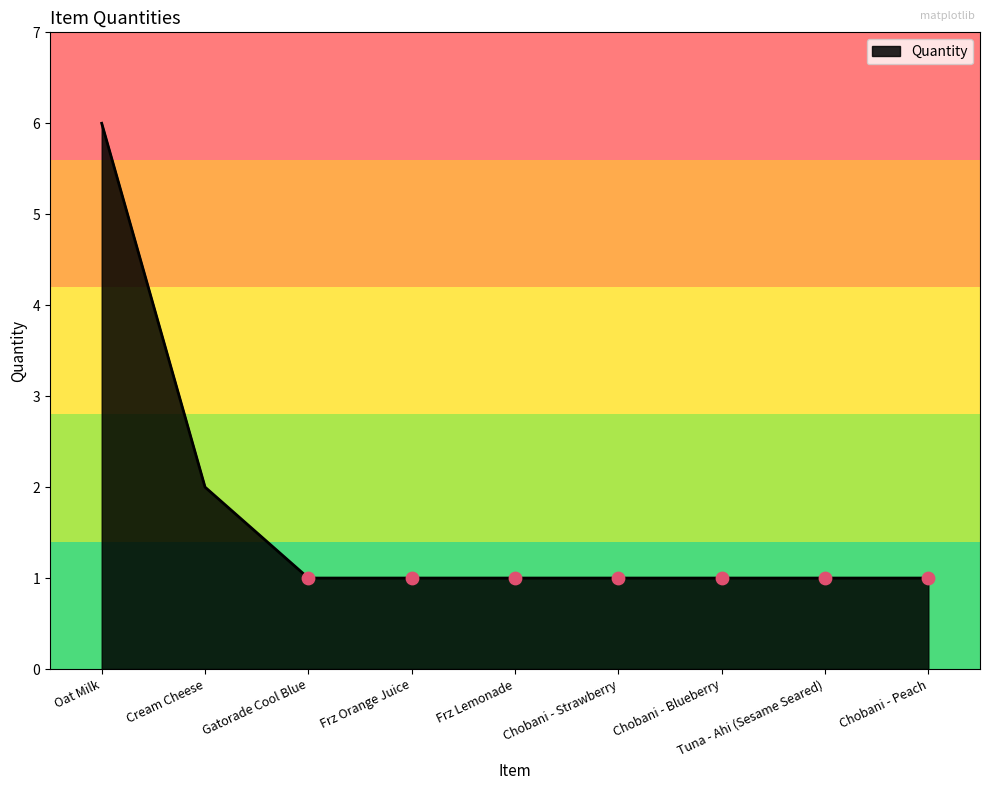

Approximately how many times larger is the value at Chobani - Peach compared to Chobani - Blueberry?

1.0